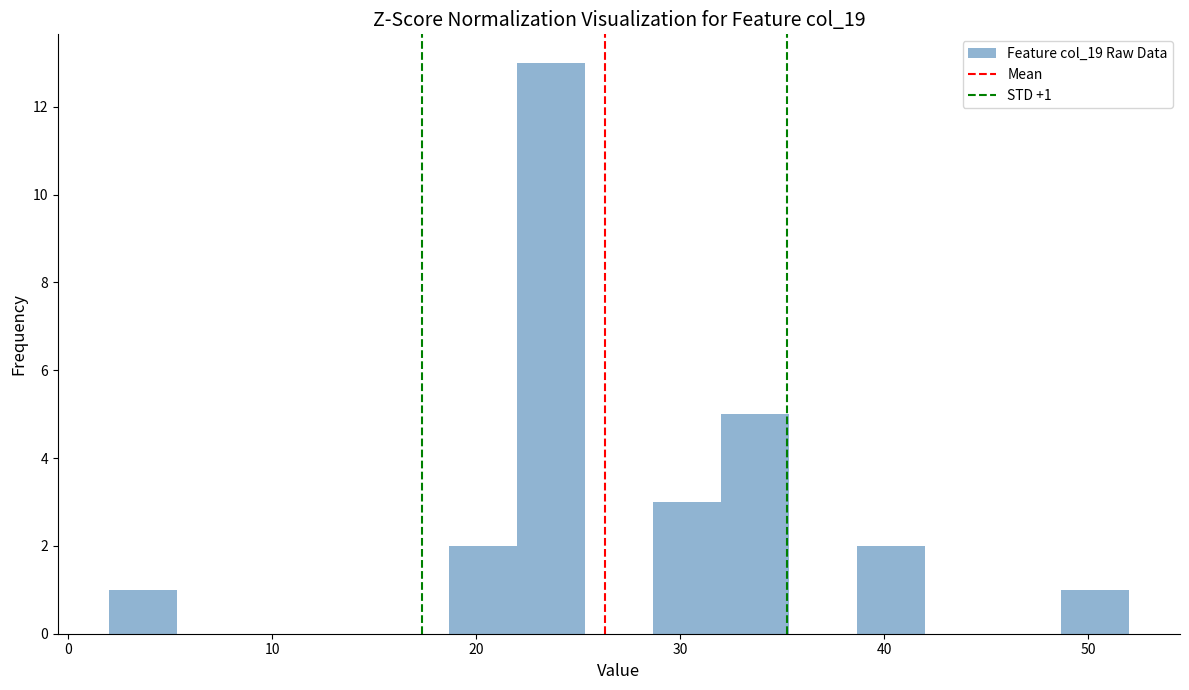

Around what value on the x-axis is the tallest bar? Give the approximate position of its centre, as read against the axis.

24